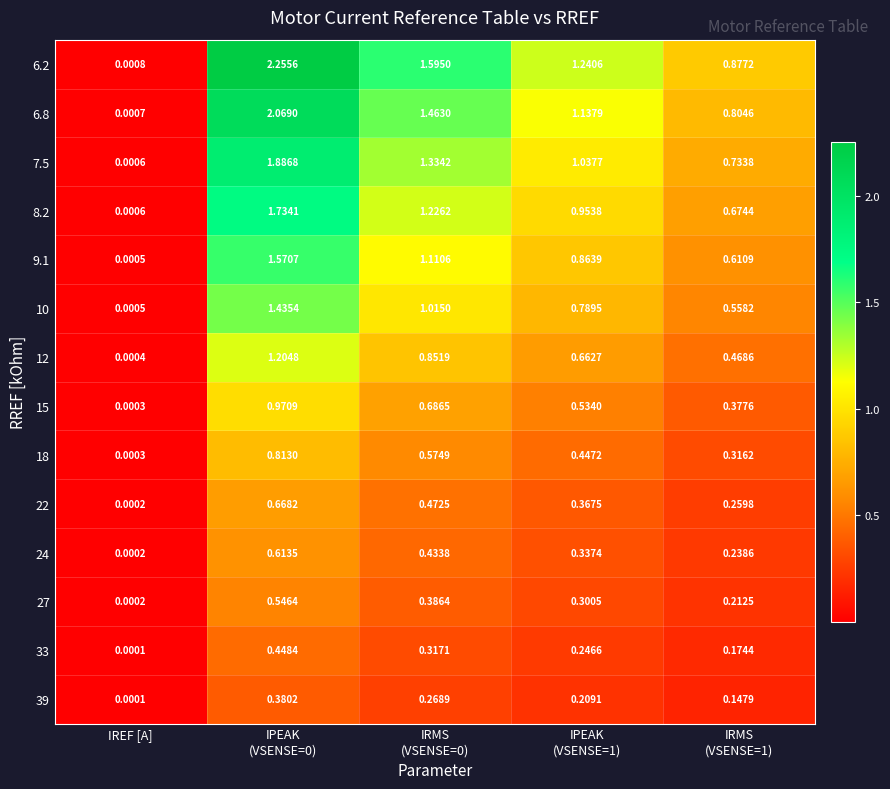

Where is 39 nearest to the value 0?

IREF [A]